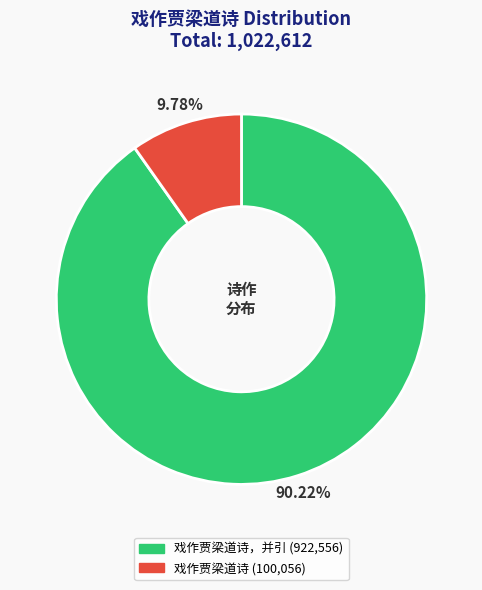

Does any single category account for the majority?

Yes